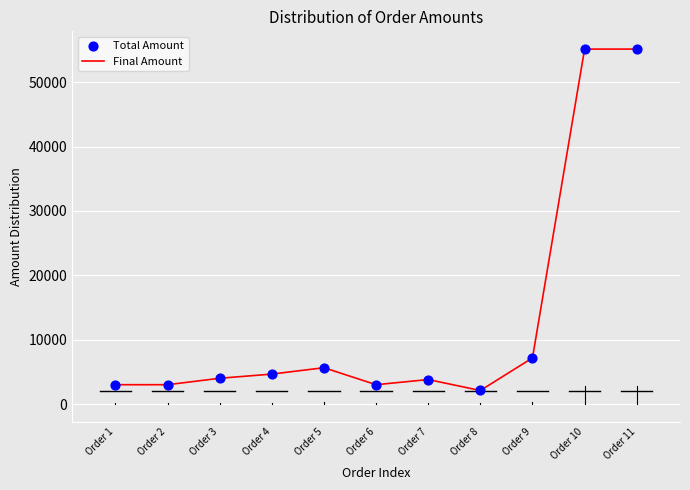

What is the difference between the values at Order 9 and Order 10?

47990